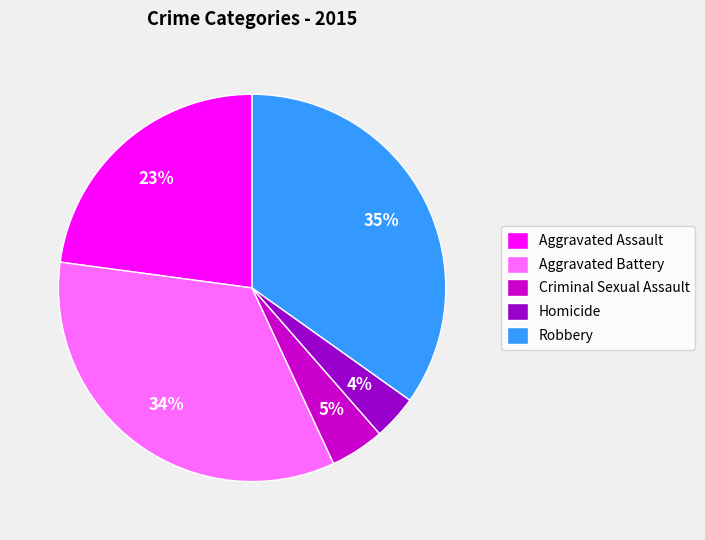

How many segments does this pie chart have?

5